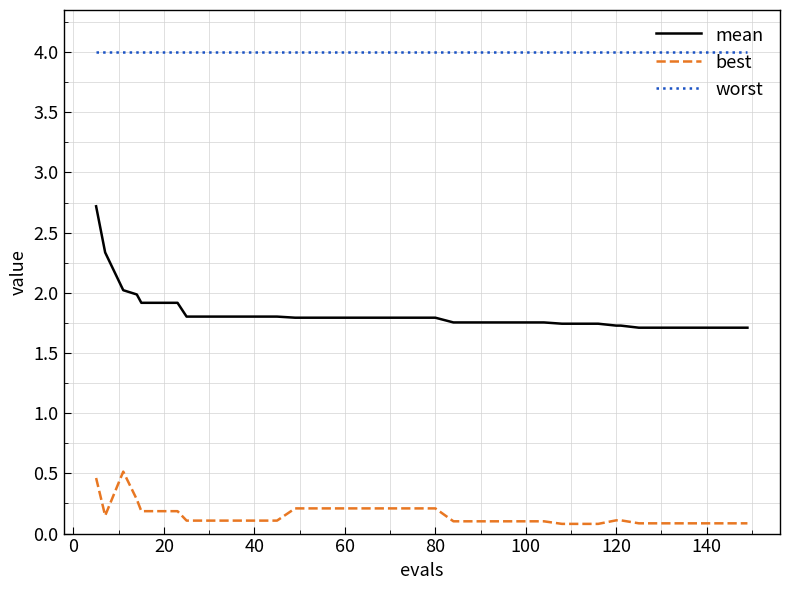

What is the maximum value for mean?

2.7